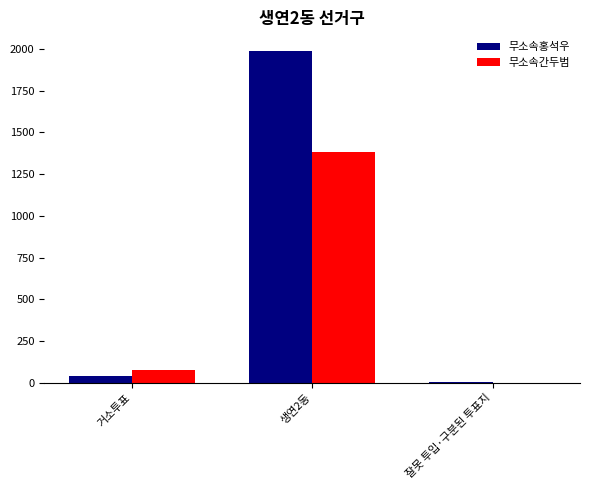

True or false: 무소속홍석우 has a value of 42 at 거소투표.

True